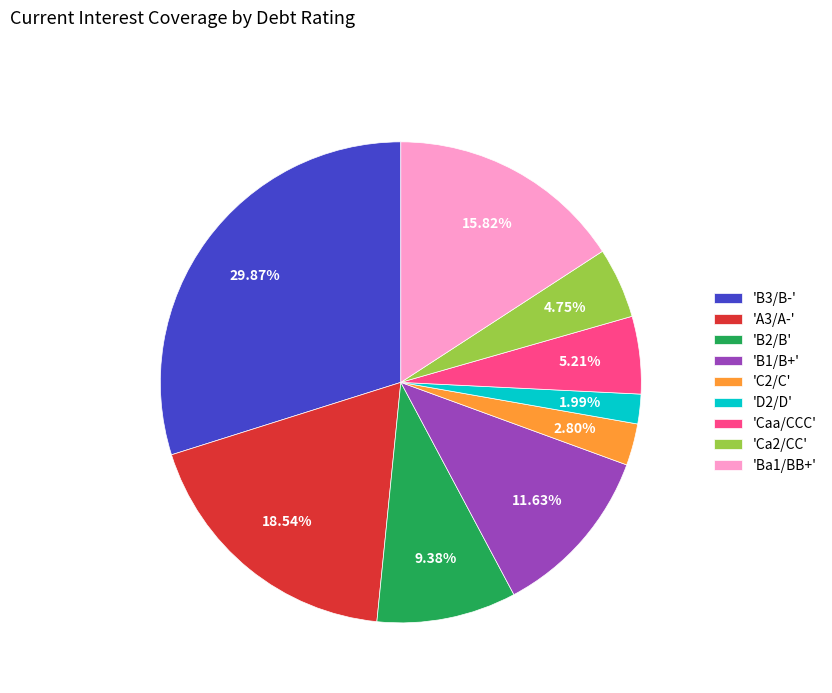

Does 'B3/B-' represent more than half of the total?

No